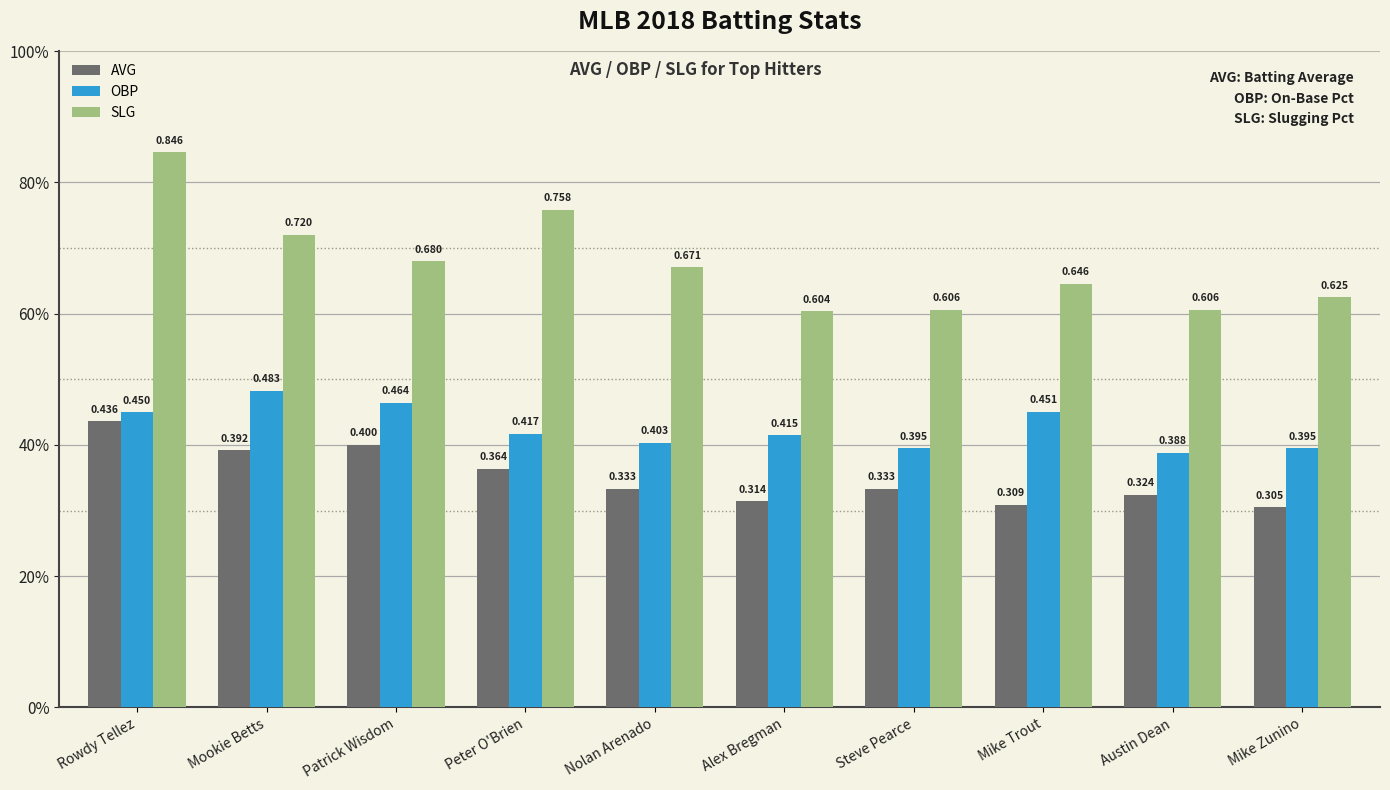

Which label corresponds to the smallest value in the chart?

Mike Zunino